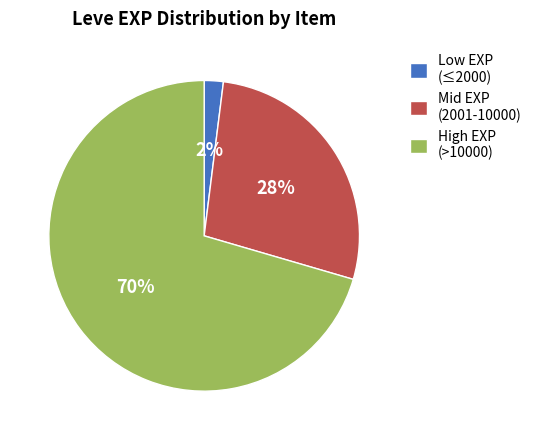

The Mid EXP (2001-10000) slice represents 28% of the pie. True or false?

True